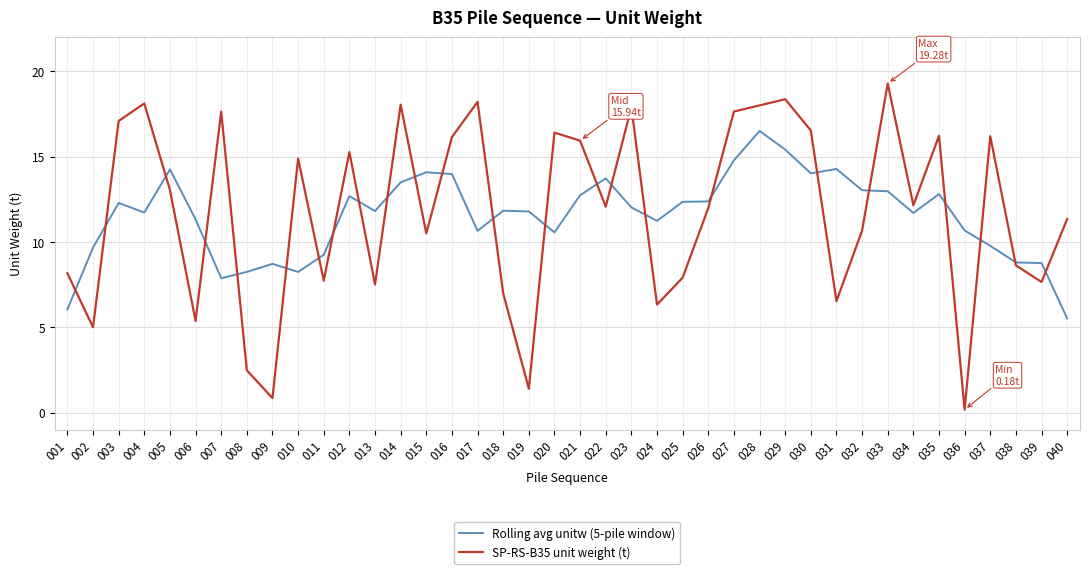

Which series has the largest total across all categories?

SP-RS-B35 unit weight (t)